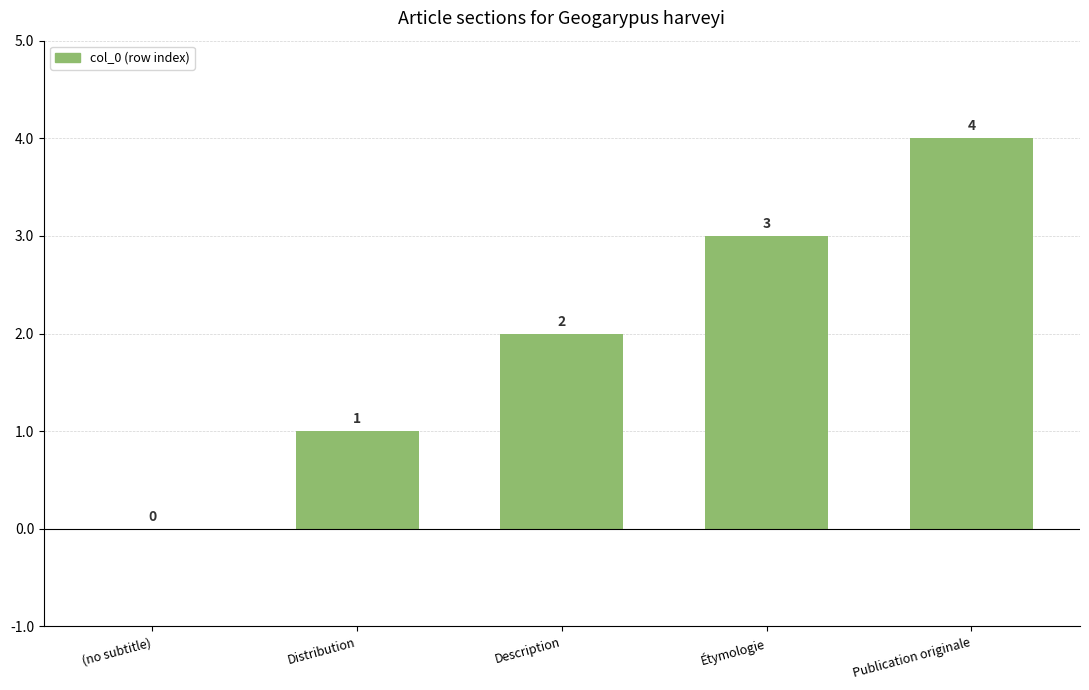

What is the greatest value displayed?

4